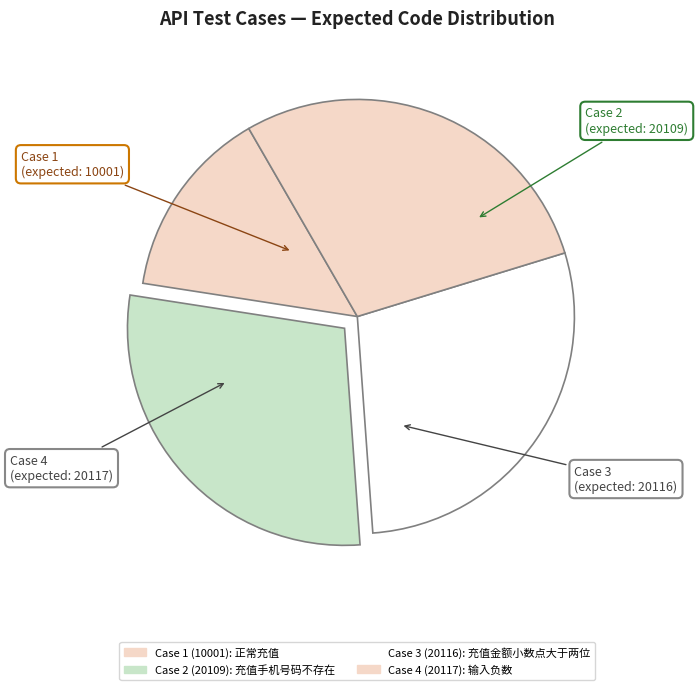

To the nearest percent, what portion does Case 4 (20117) represent?

29%